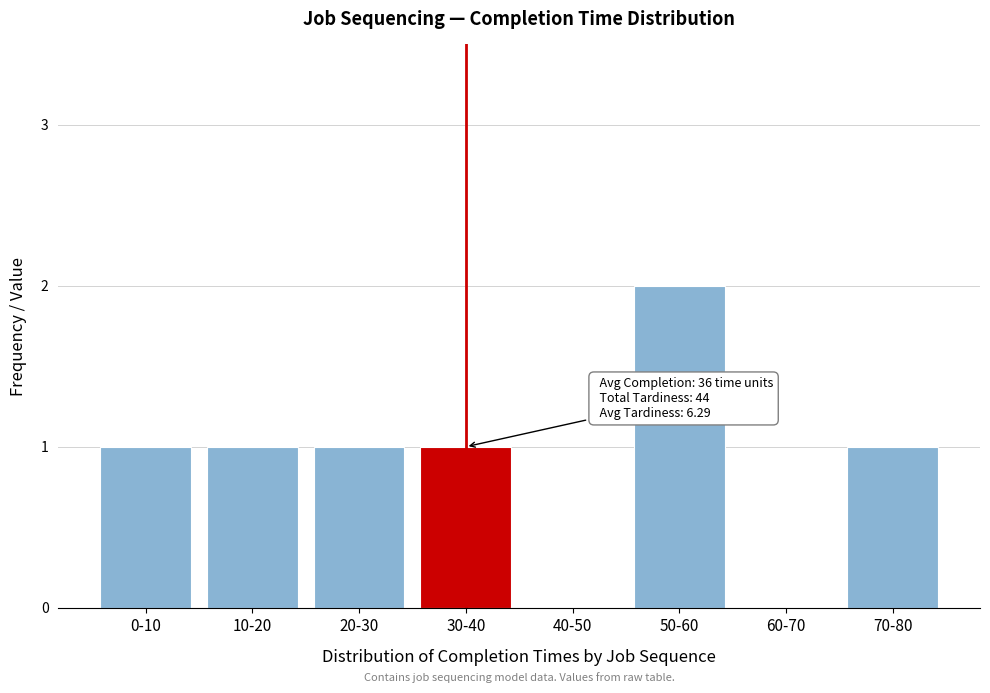

Reading left to right, transcribe all the data shown in this chart.

0-10=1	10-20=1	20-30=1	30-40=1	40-50=0	50-60=2	60-70=0	70-80=1